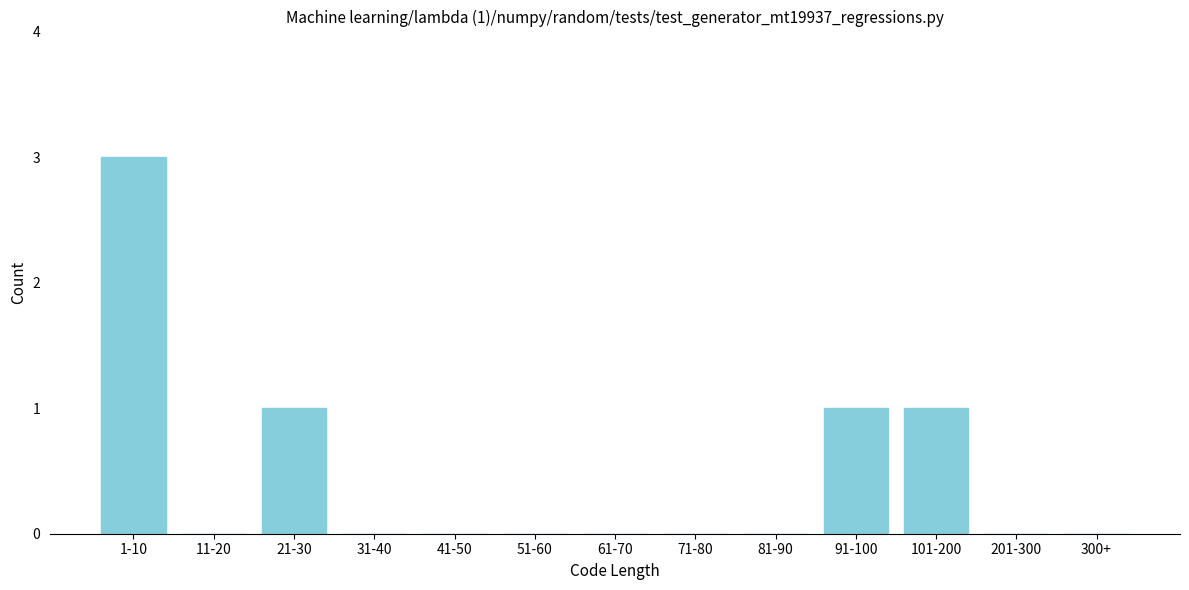

Reading right to left, list all the values displayed in this chart.

300+=0	201-300=0	101-200=1	91-100=1	81-90=0	71-80=0	61-70=0	51-60=0	41-50=0	31-40=0	21-30=1	11-20=0	1-10=3